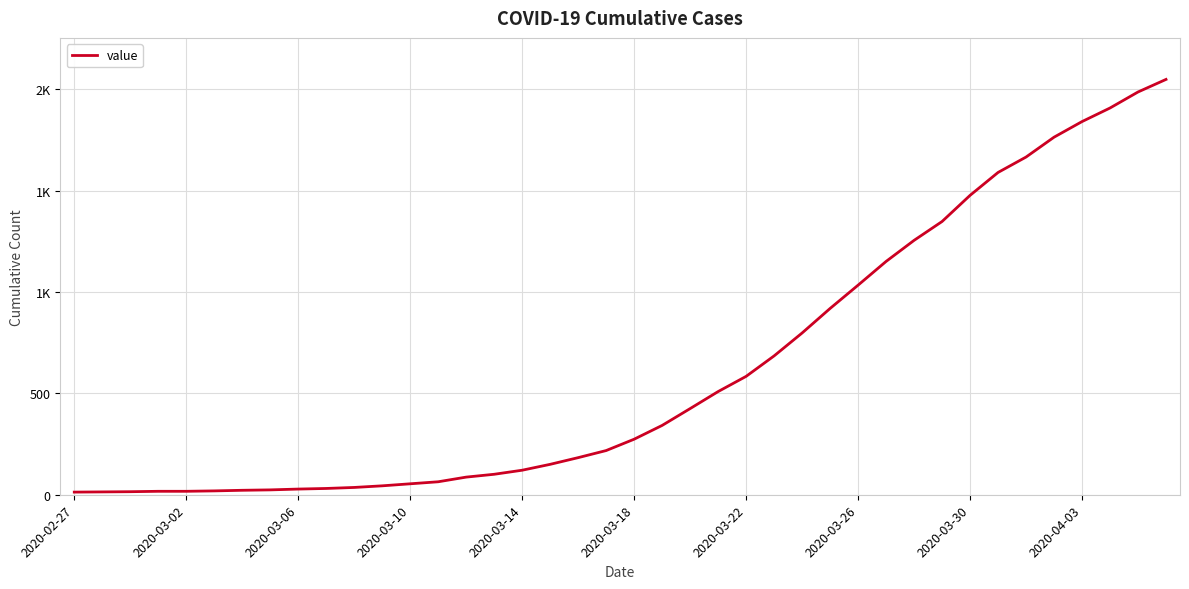

Does the chart have visible grid lines?

Yes